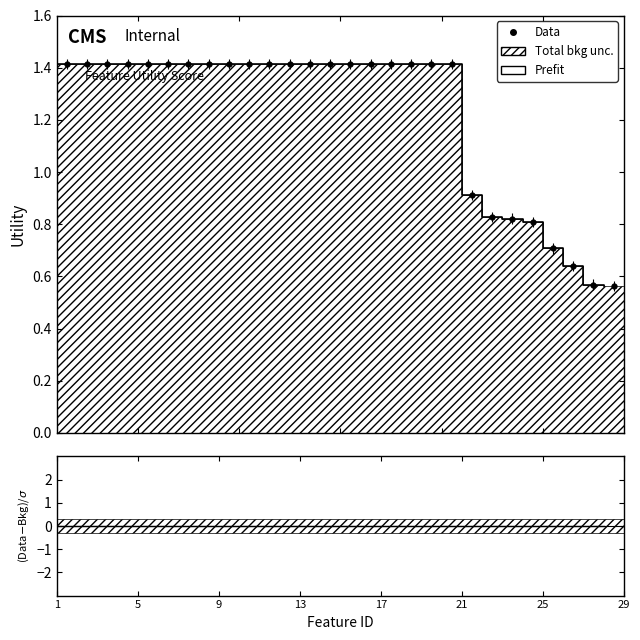

True or false: the data has more than 2 interior local peaks.

False